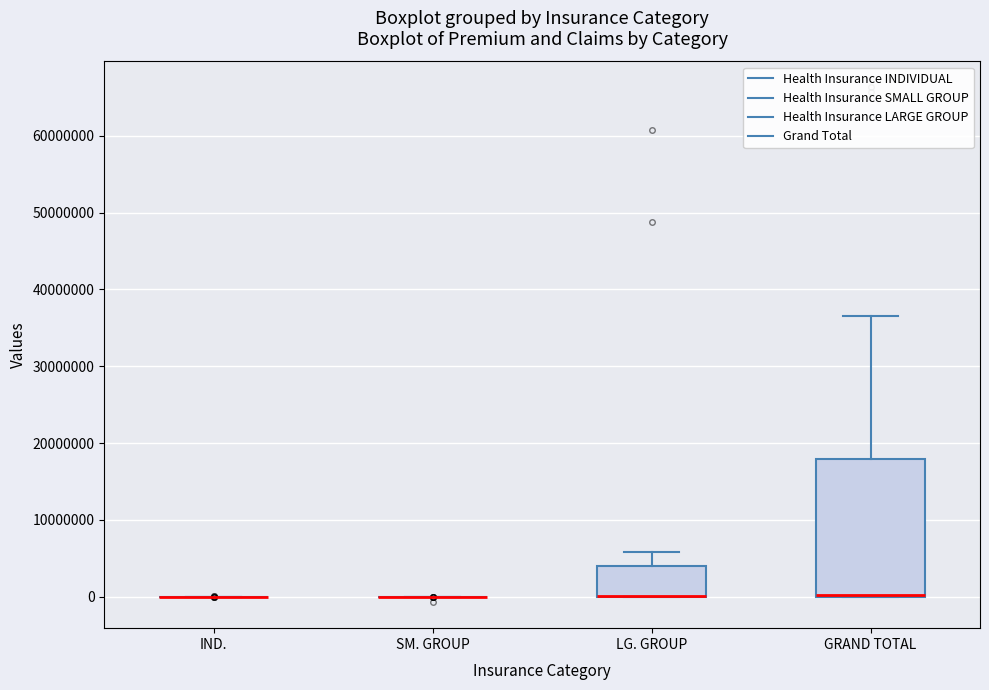

Reading left to right, transcribe this box plot: for each box, give where its median line is, the range the box spans, and where its two whiskers end, as read against the y-axis. The values are not printed on the chart, so give them approximately, as read against the axis.

IND.: box collapsed to a line at 0, whiskers 0 to 0
SM. GROUP: box collapsed to a line at 0, whiskers 0 to 0
LG. GROUP: median 0 (drawn on the box's lower edge), box 0 to 4000000, whiskers 0 to 6000000
GRAND TOTAL: median 0 (drawn on the box's lower edge), box 0 to 18000000, whiskers 0 to 37000000